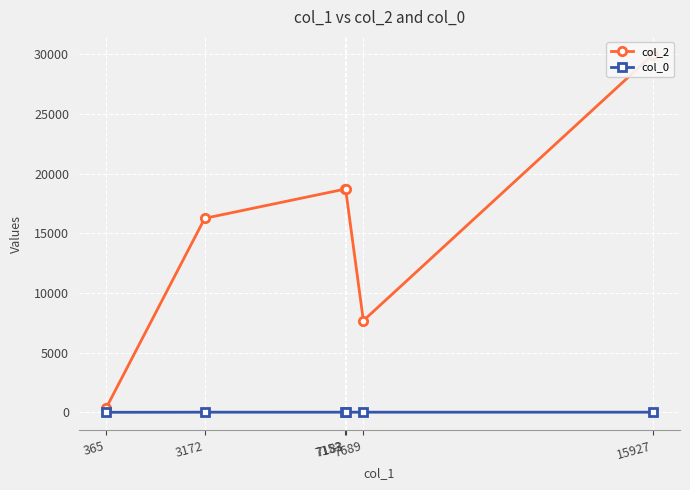

Which series has the widest spread of values?

col_2